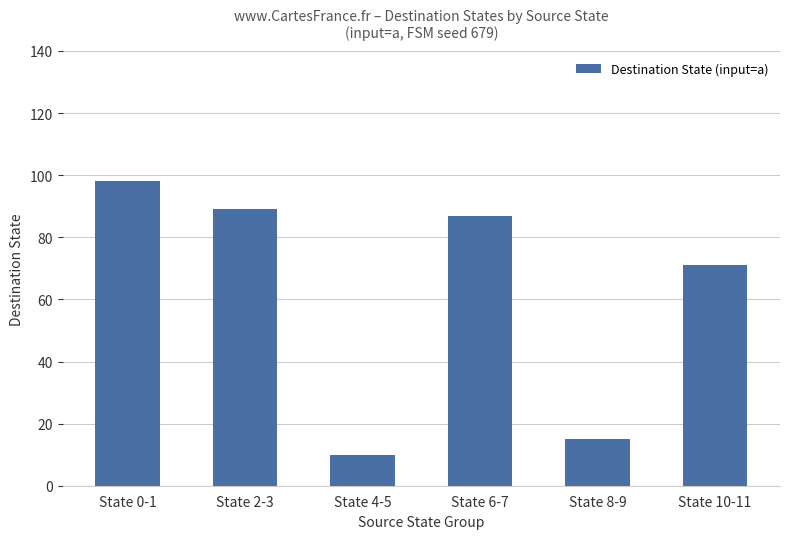

Which category has the highest value across all series?

State 0-1